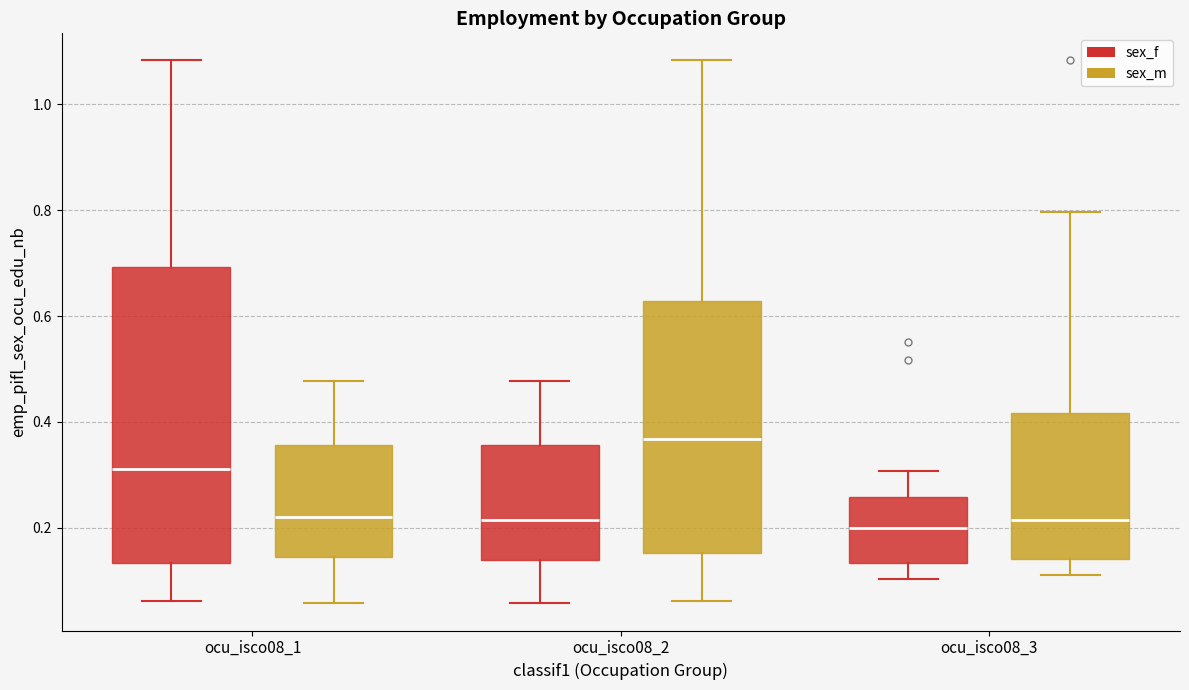

Reading left to right, transcribe this box plot: for each box, give where its median line is, the range the box spans, and where its two whiskers end, as read against the y-axis. The values are not printed on the chart, so give them approximately, as read against the axis.

ocu_isco08_1 (sex_f): median 0.32, box 0.14 to 0.70, whiskers 0.06 to 1.08
ocu_isco08_1 (sex_m): median 0.22, box 0.14 to 0.36, whiskers 0.06 to 0.48
ocu_isco08_2 (sex_f): median 0.22, box 0.14 to 0.36, whiskers 0.06 to 0.48
ocu_isco08_2 (sex_m): median 0.36, box 0.16 to 0.62, whiskers 0.06 to 1.08
ocu_isco08_3 (sex_f): median 0.20, box 0.14 to 0.26, whiskers 0.10 to 0.30
ocu_isco08_3 (sex_m): median 0.22, box 0.14 to 0.42, whiskers 0.12 to 0.80